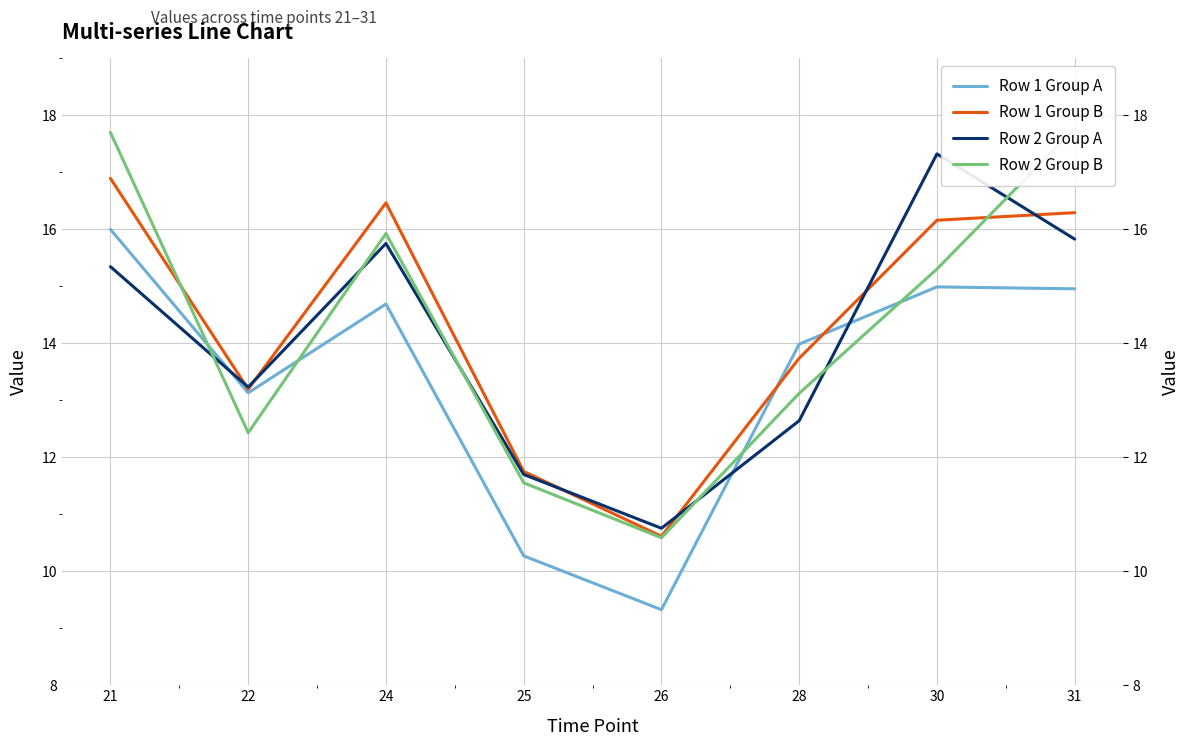

How many data points in Row 1 Group A are above 14?

4